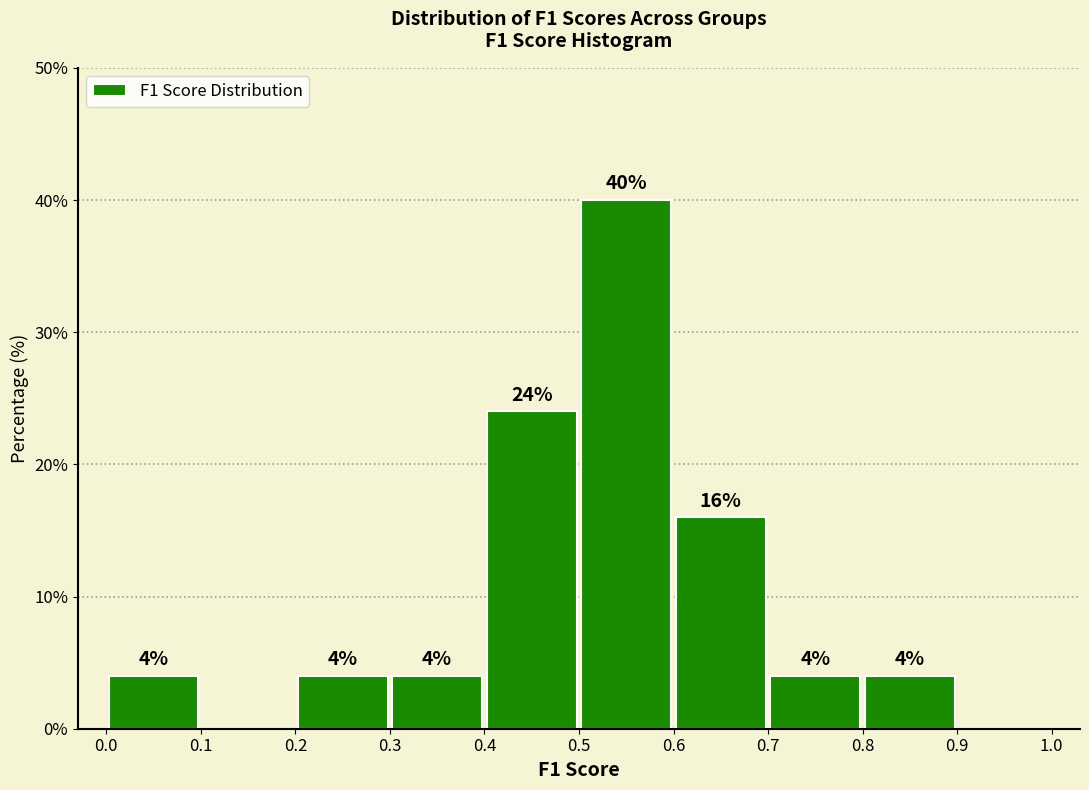

Over which range of the x-axis is the bar tallest?

0.5 to 0.6